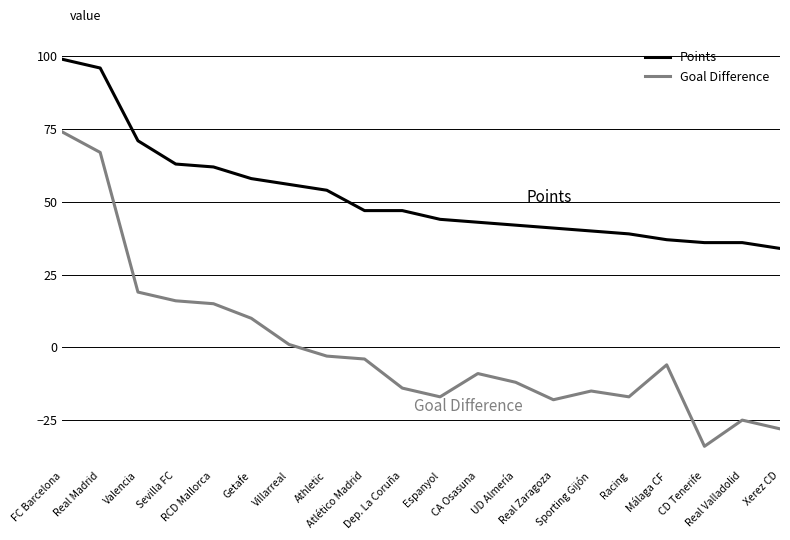

True or false: Points and Goal Difference cross at least once.

False